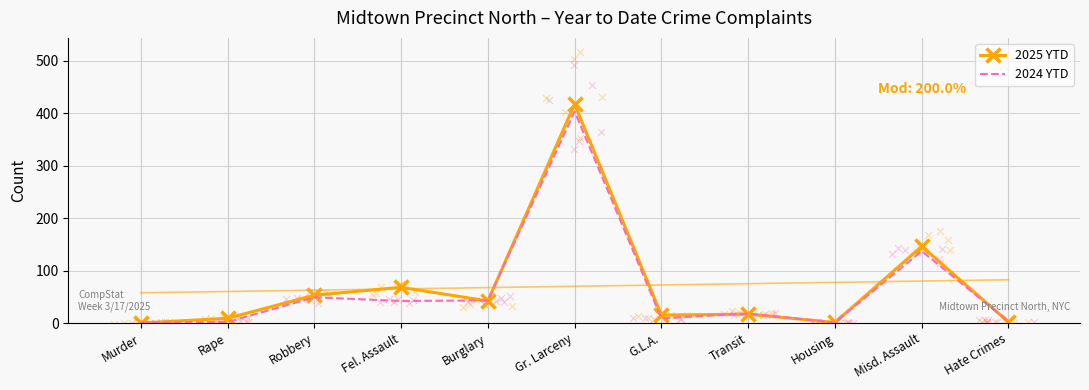

Is the value of 2025 YTD at Hate Crimes greater than the value of 2024 YTD at Robbery?

No